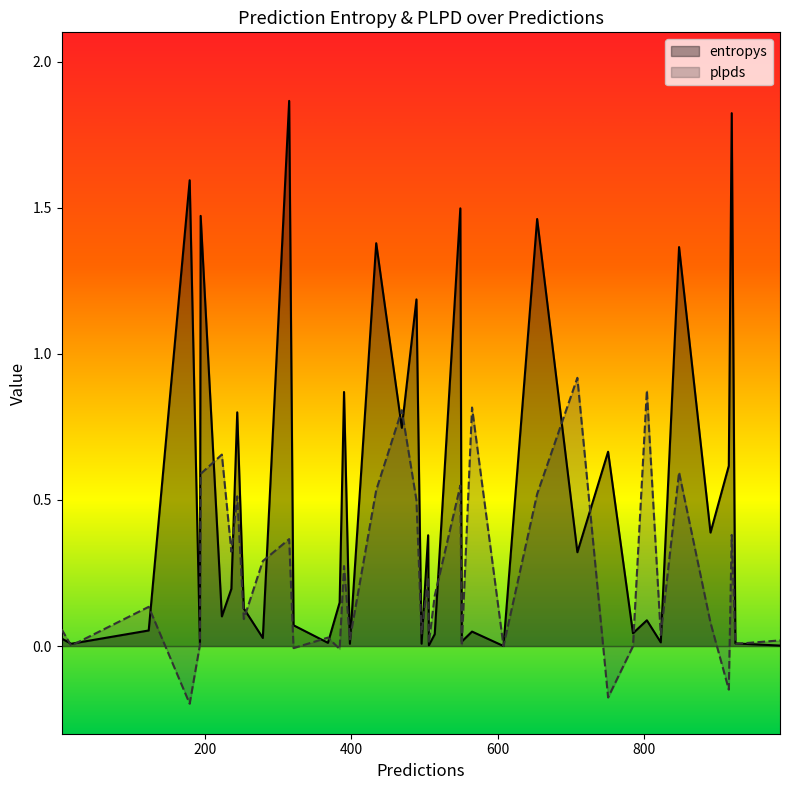

Reading left to right, what are all the values shown in this chart?

entropys: 384=0.1	236=0.2	123=0.1	891=0.4	489=1.2	434=1.4	986=0.0	193=0.0	751=0.7	916=0.6	4=0.0	549=1.5	244=0.8	654=1.5	804=0.1	785=0.0	925=0.0	506=0.0	608=0.0	315=1.9	551=0.0	920=1.8	469=0.7	17=0.0	496=0.0	253=0.1	398=0.0	848=1.4	390=0.9	823=0.0	368=0.0	223=0.1	321=0.1	279=0.0	194=1.5	505=0.4	709=0.3	565=0.0	514=0.0	179=1.6
plpds: 384=-0.0	236=0.3	123=0.1	891=0.1	489=0.5	434=0.5	986=0.0	193=0.0	751=-0.2	916=-0.1	4=0.1	549=0.5	244=0.5	654=0.5	804=0.9	785=-0.0	925=0.0	506=0.0	608=0.0	315=0.4	551=0.0	920=0.4	469=0.8	17=0.0	496=0.0	253=0.1	398=0.0	848=0.6	390=0.3	823=0.0	368=0.0	223=0.7	321=-0.0	279=0.3	194=0.6	505=0.2	709=0.9	565=0.8	514=0.2	179=-0.2